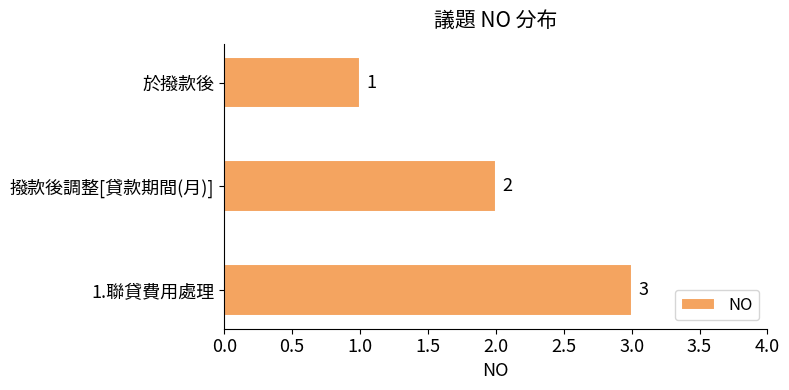

List the labels in order of value, smallest first.

於撥款後, 撥款後調整[貸款期間(月)], 1.聯貸費用處理